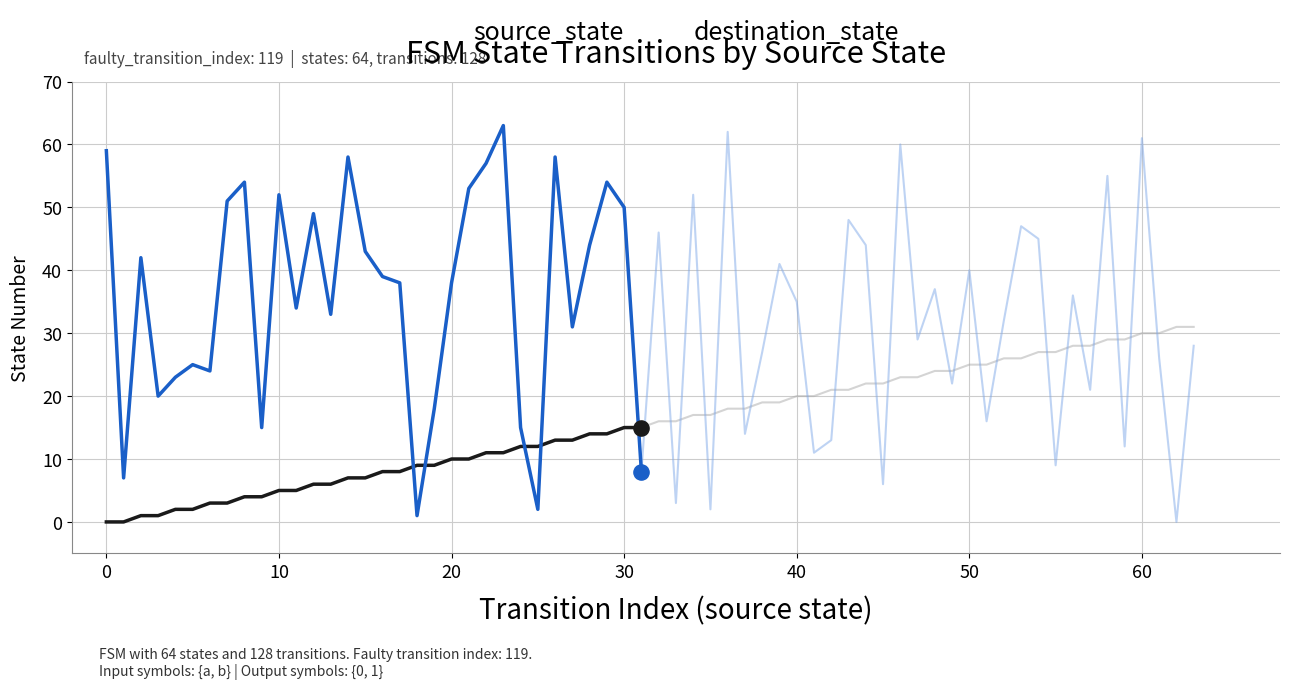

What are all the series names shown in the legend?

source_state, destination_state